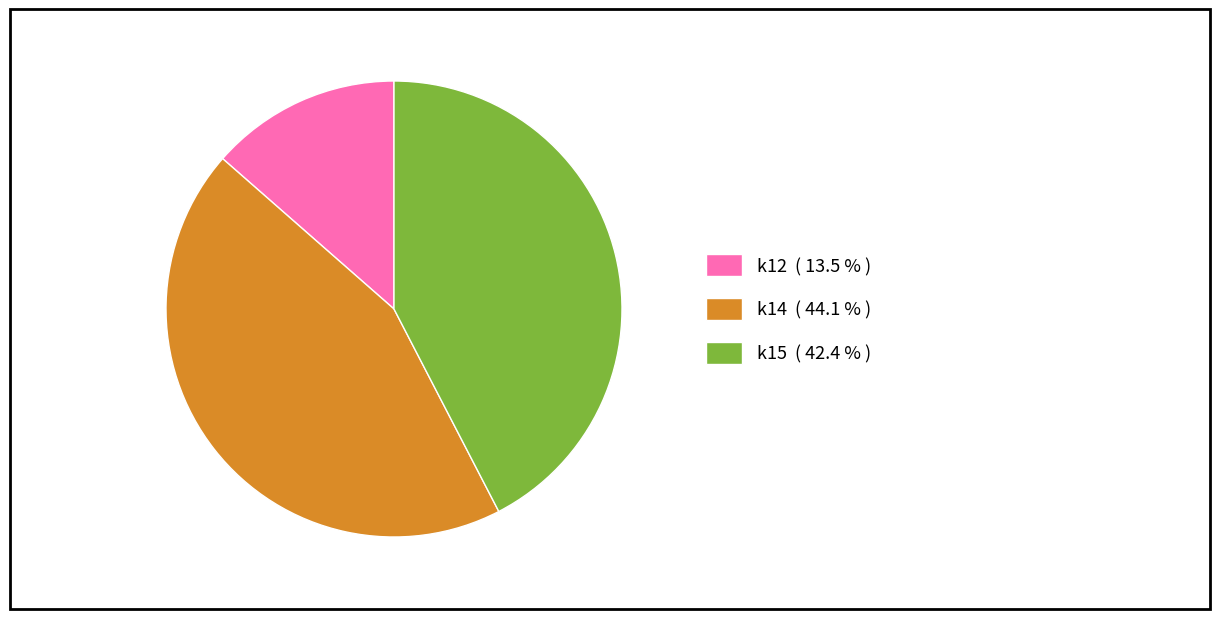

How many segments does this pie chart have?

3